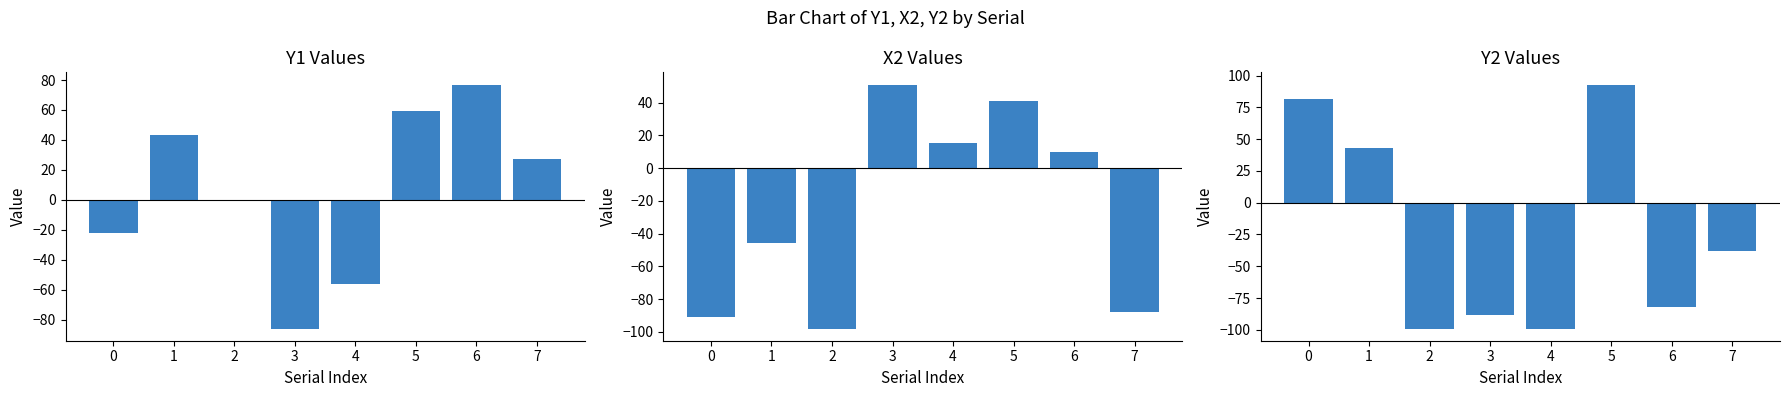

How many values in the Y2 series are below -38?

4